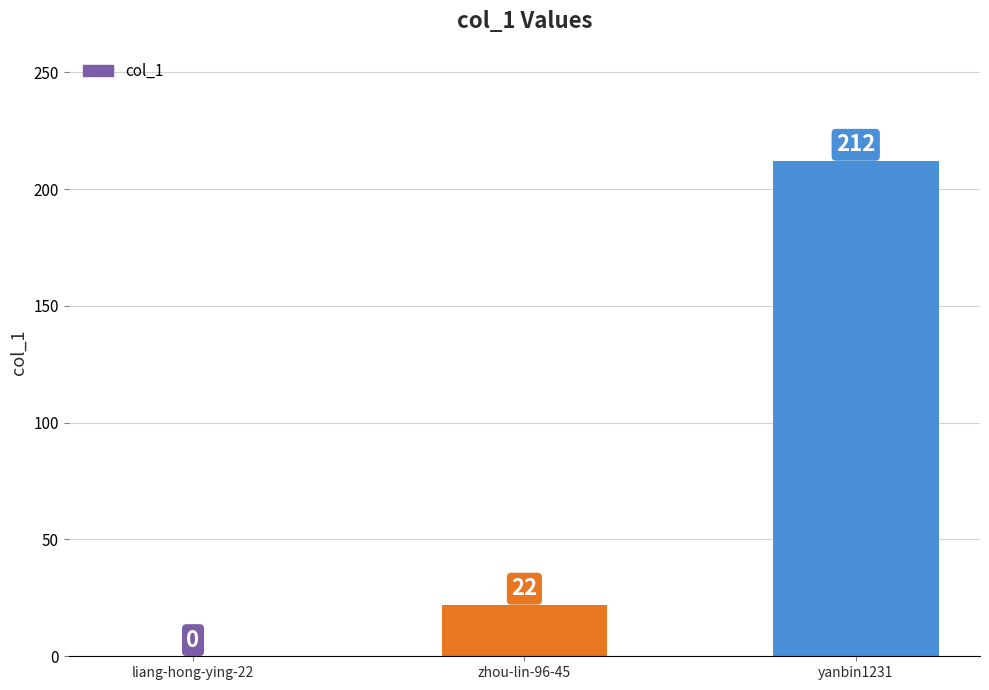

What is the greatest value displayed?

212